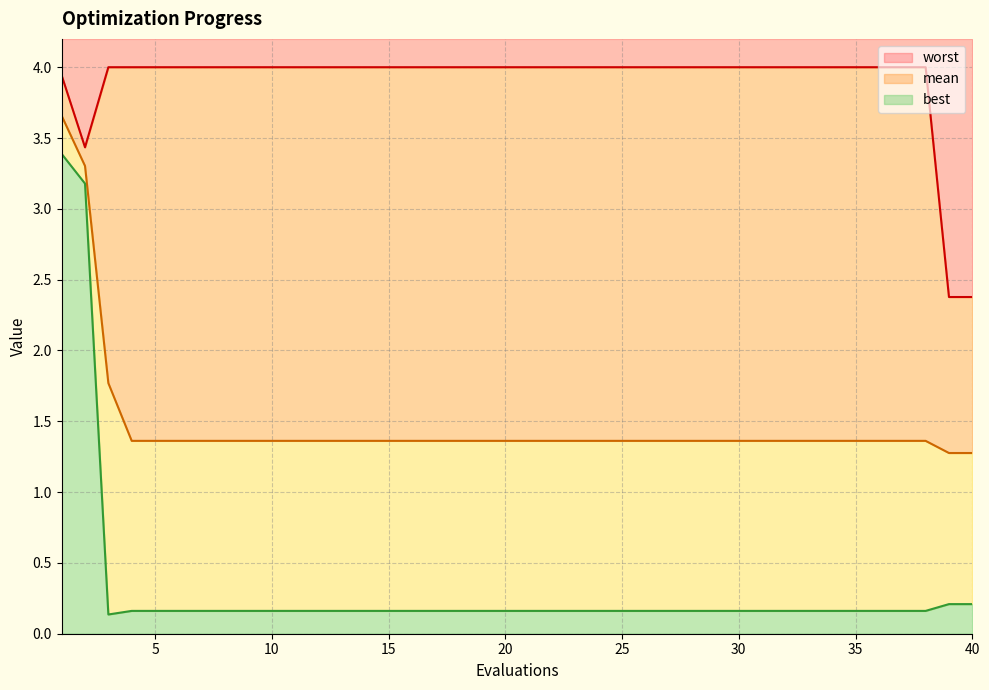

Reading right to left, list all the values displayed in this chart.

mean: 1.3	1.3	1.4	1.4	1.4	1.4	1.4	1.4	1.4	1.4	1.4	1.4	1.4	1.4	1.4	1.4	1.4	1.4	1.4	1.4	1.4	1.4	1.4	1.4	1.4	1.4	1.4	1.4	1.4	1.4	1.4	1.4	1.4	1.4	1.4	1.4	1.4	1.8	3.3	3.7
best: 0.2	0.2	0.2	0.2	0.2	0.2	0.2	0.2	0.2	0.2	0.2	0.2	0.2	0.2	0.2	0.2	0.2	0.2	0.2	0.2	0.2	0.2	0.2	0.2	0.2	0.2	0.2	0.2	0.2	0.2	0.2	0.2	0.2	0.2	0.2	0.2	0.2	0.1	3.2	3.4
worst: 2.4	2.4	4.0	4.0	4.0	4.0	4.0	4.0	4.0	4.0	4.0	4.0	4.0	4.0	4.0	4.0	4.0	4.0	4.0	4.0	4.0	4.0	4.0	4.0	4.0	4.0	4.0	4.0	4.0	4.0	4.0	4.0	4.0	4.0	4.0	4.0	4.0	4.0	3.4	3.9